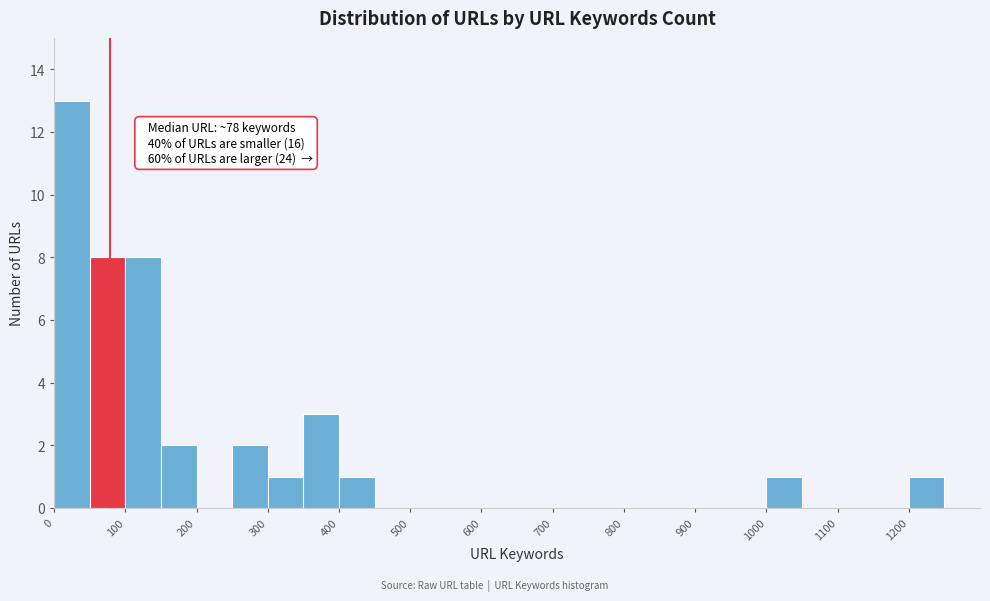

Which range on the x-axis has the tallest bar?

0 to 50